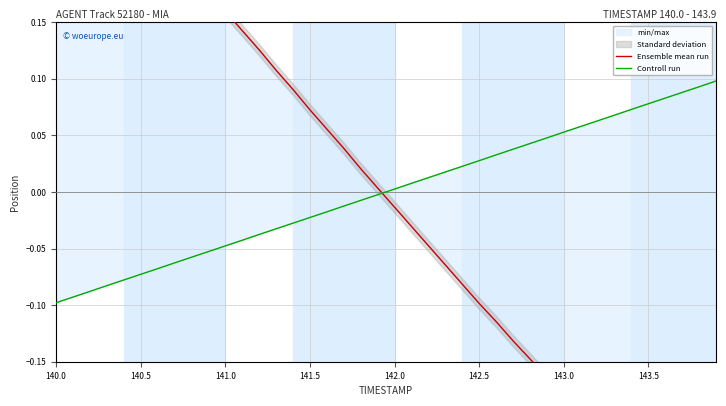

How many values in the Ensemble mean run series are below 0?

20